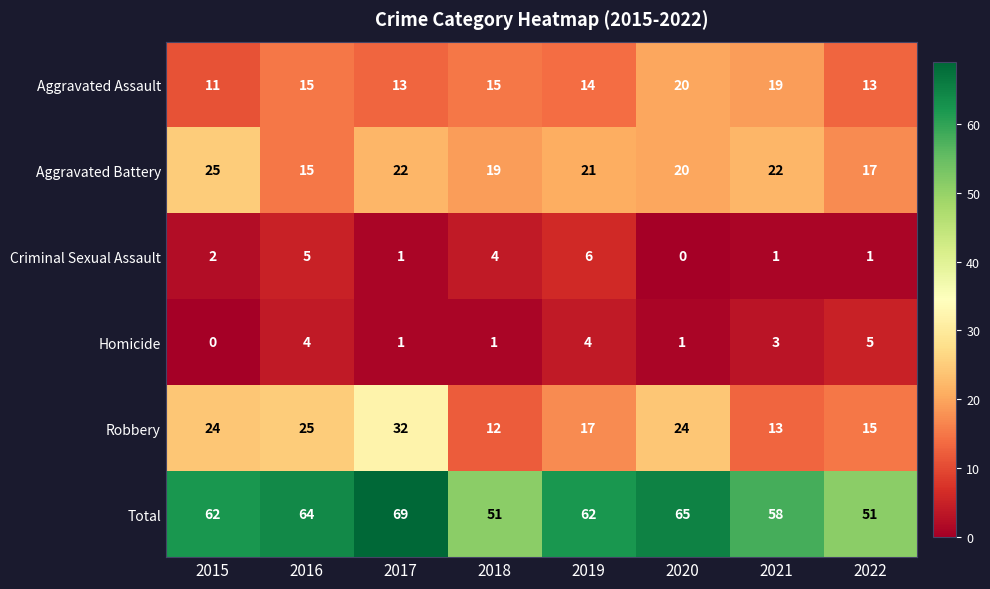

What is the maximum value for Criminal Sexual Assault?

6